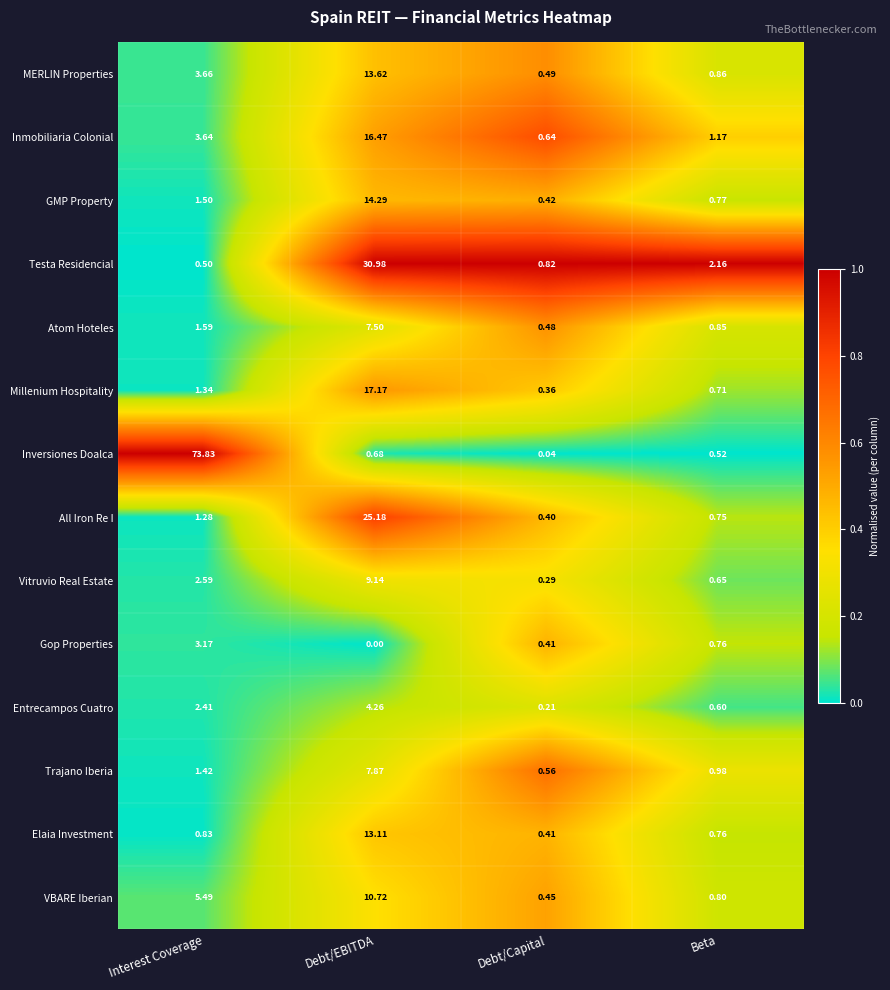

At which label does Atom Hoteles reach its minimum?

Debt/Capital